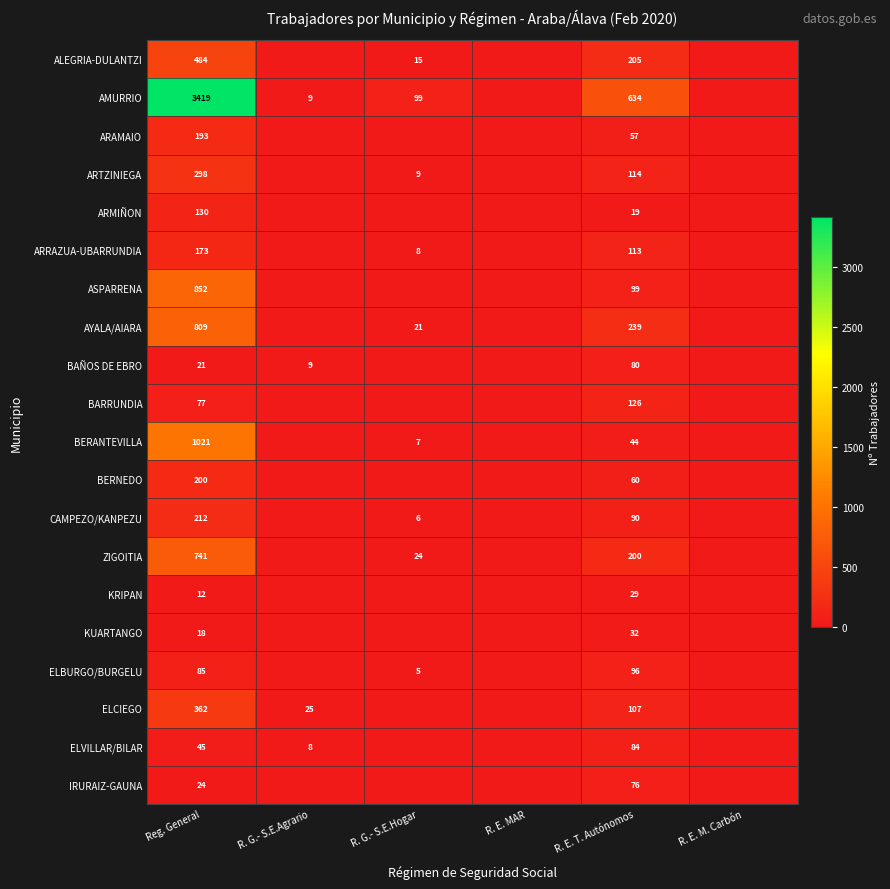

What is the difference between the highest and lowest values at R. E. T. Autónomos?

615